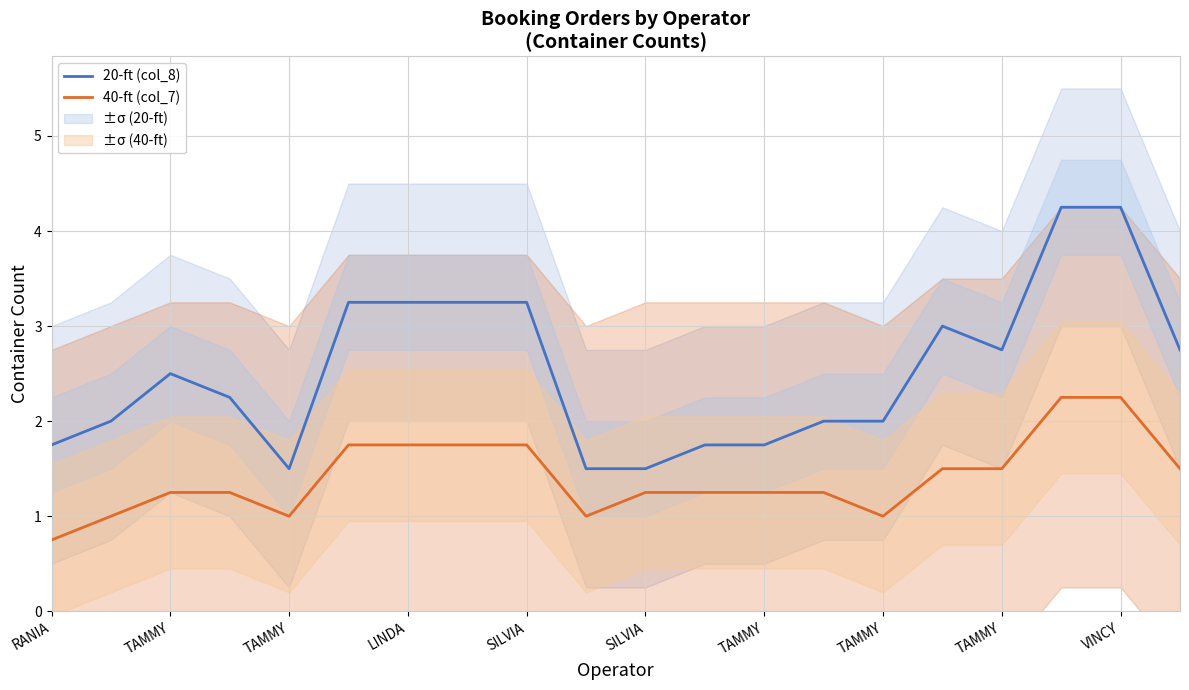

Rank the series by their maximum value, from highest to lowest.

20-ft (col_8), 40-ft (col_7)